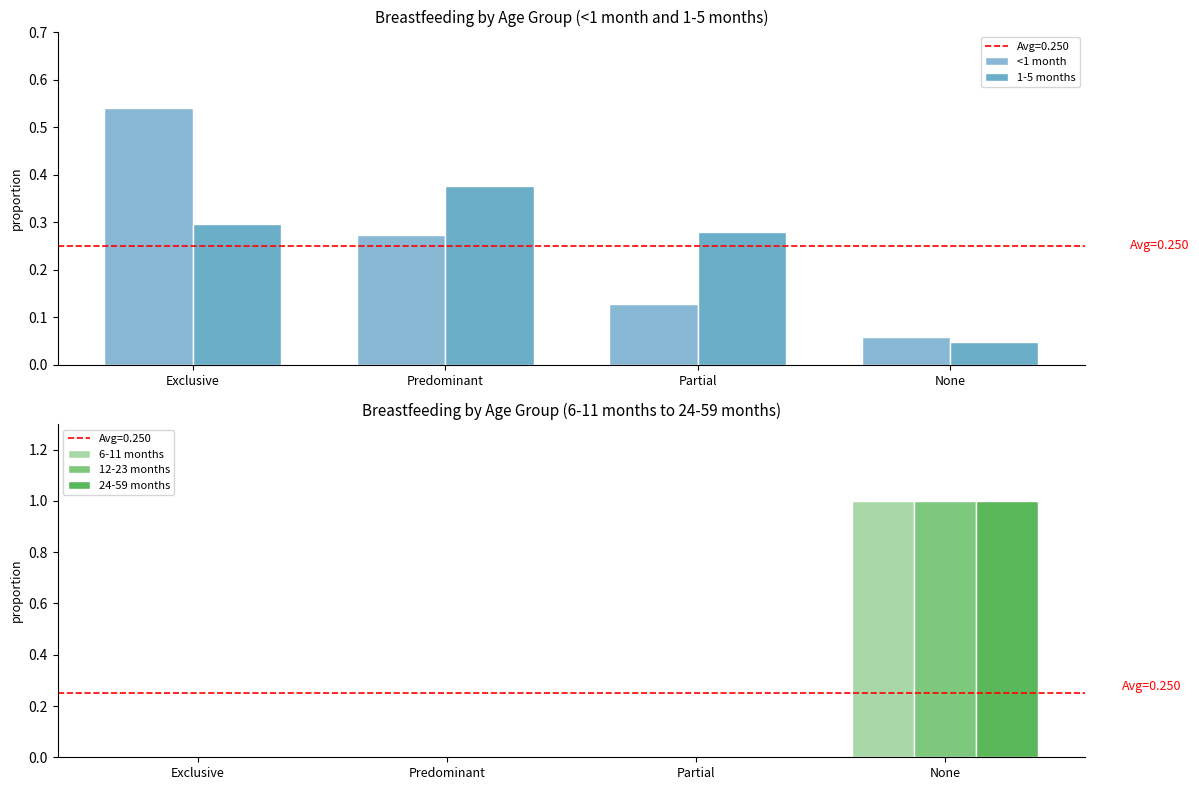

Reading left to right, list all the values displayed in this chart.

<1 month: Exclusive=0.5	Predominant=0.3	Partial=0.1	None=0.1
1-5 months: Exclusive=0.3	Predominant=0.4	Partial=0.3	None=0.0
6-11 months: Exclusive=0.0	Predominant=0.0	Partial=0.0	None=1.0
12-23 months: Exclusive=0.0	Predominant=0.0	Partial=0.0	None=1.0
24-59 months: Exclusive=0.0	Predominant=0.0	Partial=0.0	None=1.0